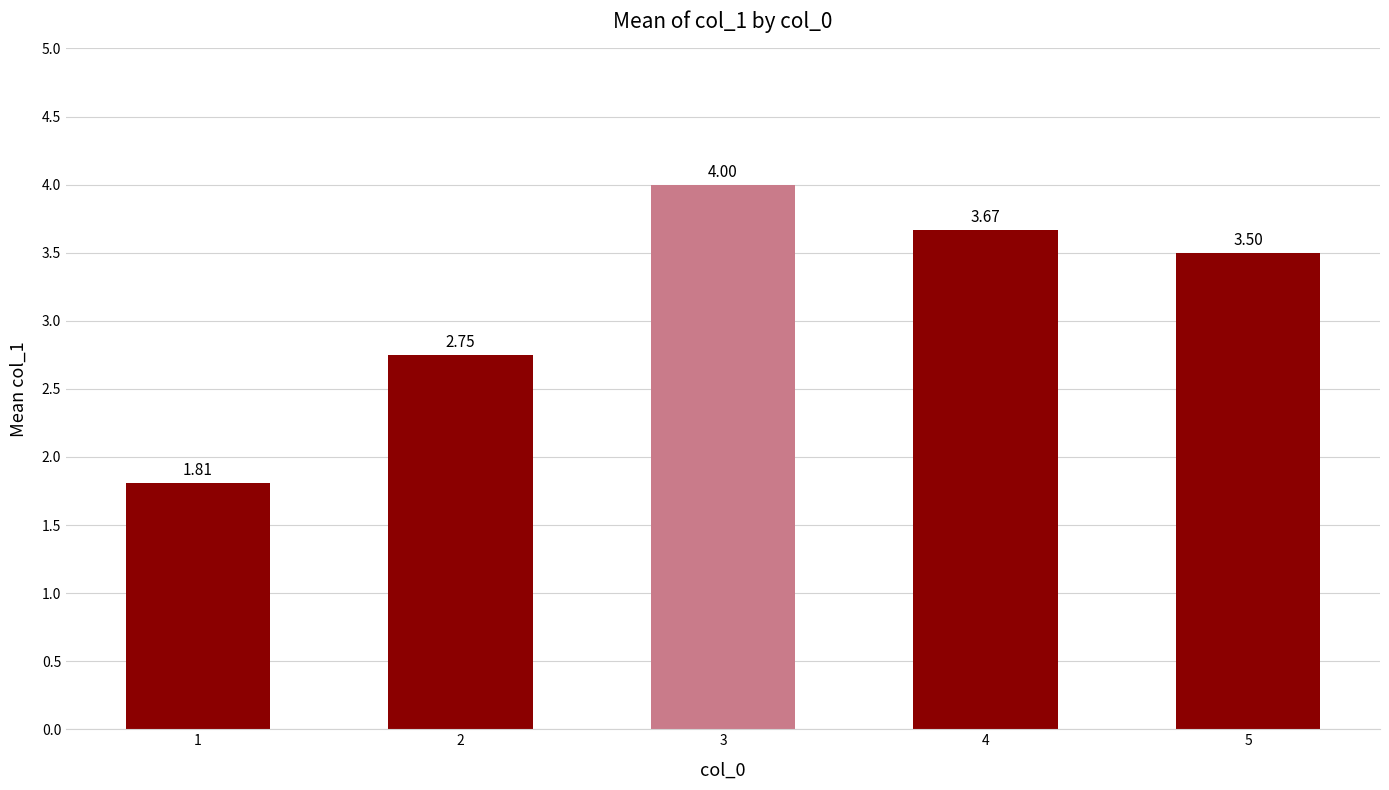

Rank the categories by value from lowest to highest.

1, 2, 5, 4, 3